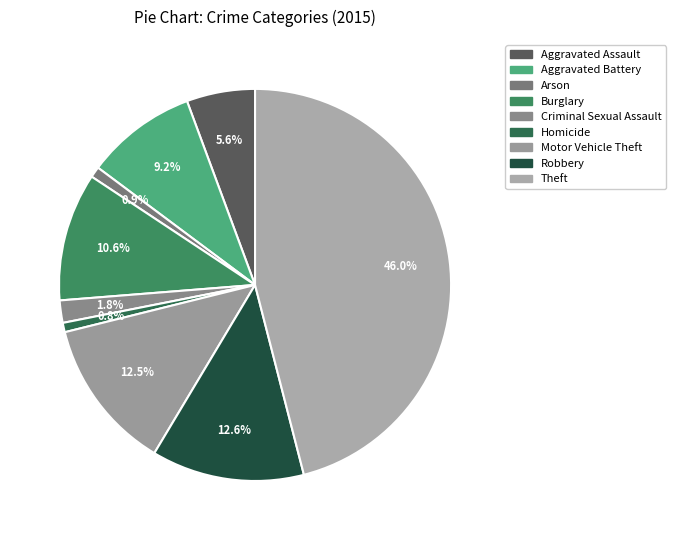

To the nearest percent, what portion does Theft represent?

46%